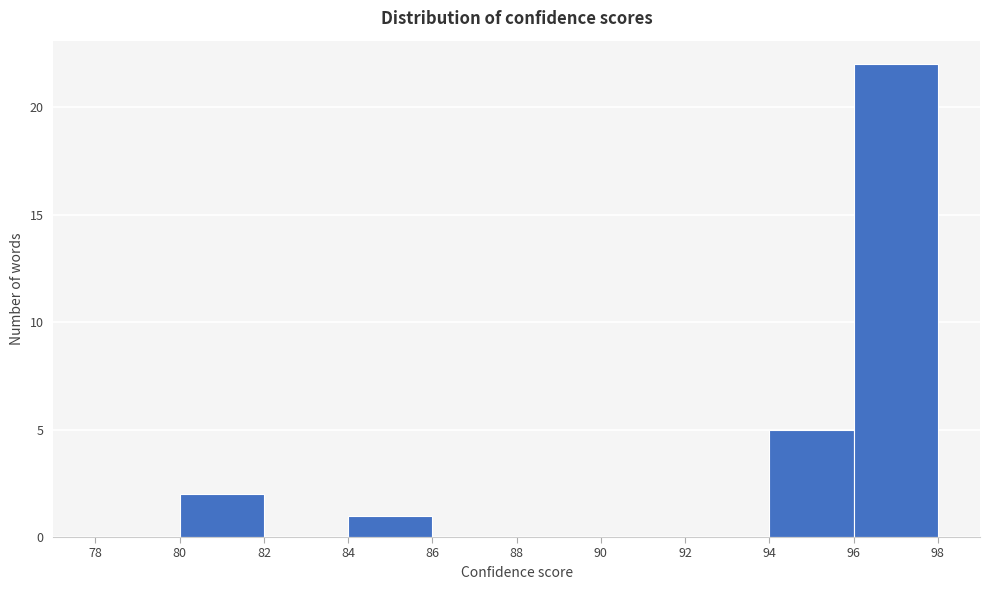

Which range on the x-axis has the tallest bar?

96 to 98